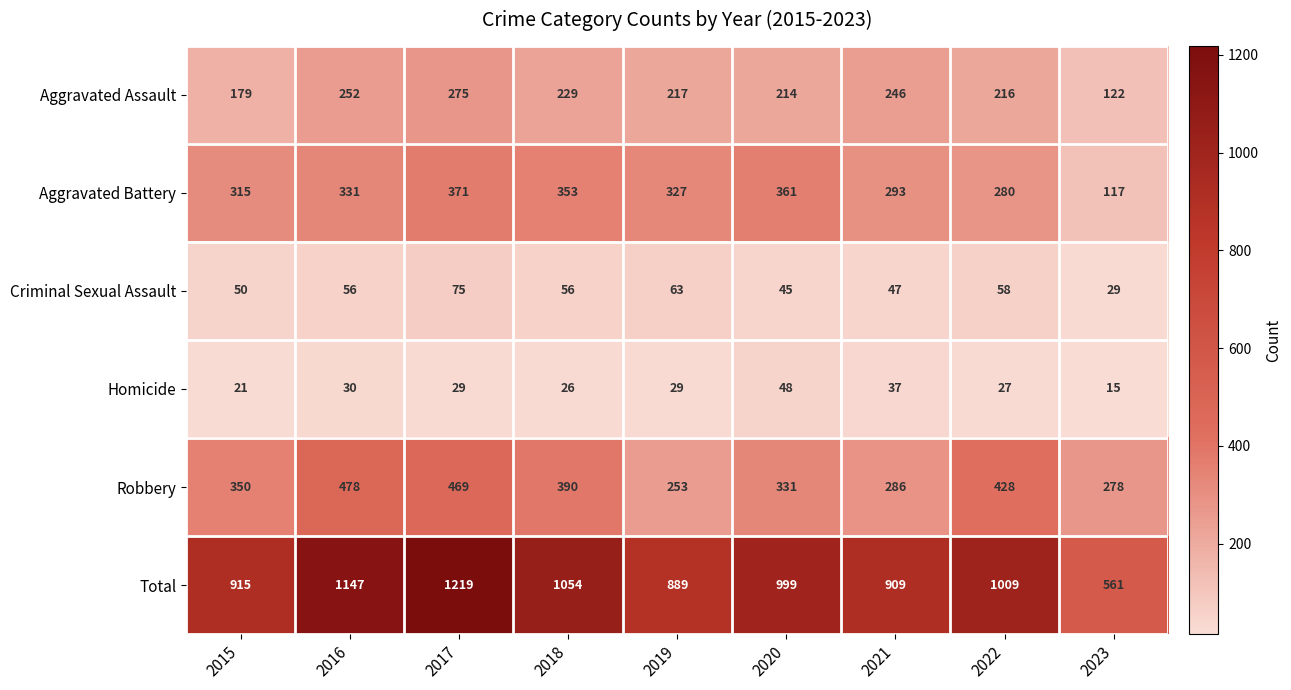

What is the spread (max minus min) of values at 2015?

894